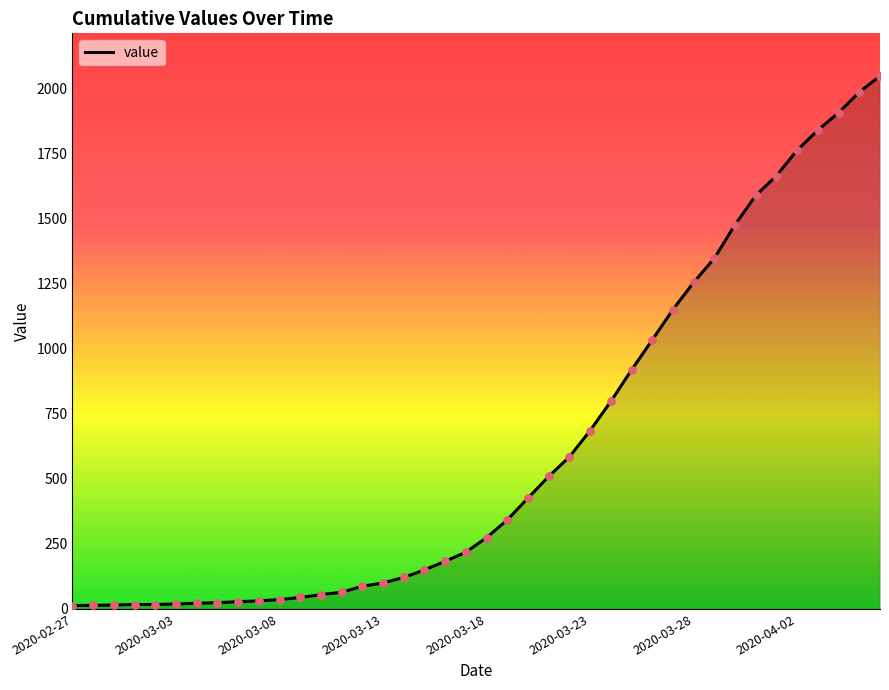

What is the difference between the maximum and minimum values?

2034